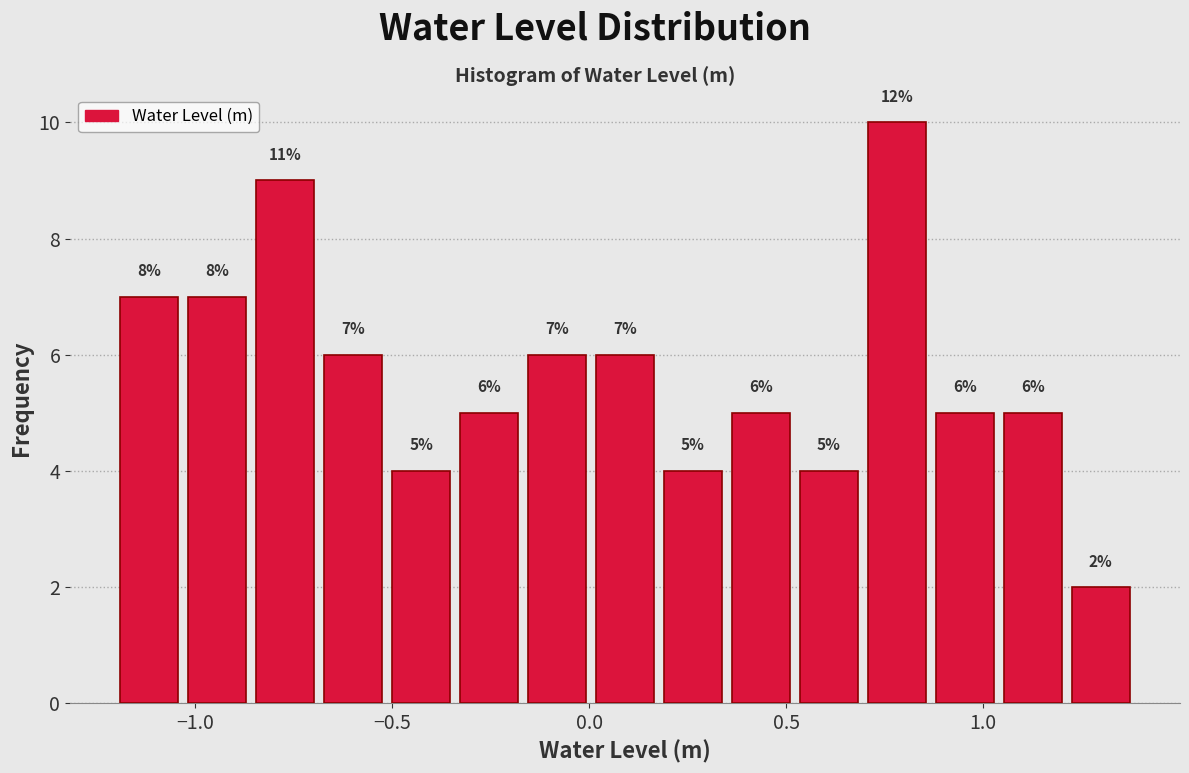

Around what value on the x-axis is the tallest bar? Give the approximate position of its centre, as read against the axis.

0.80